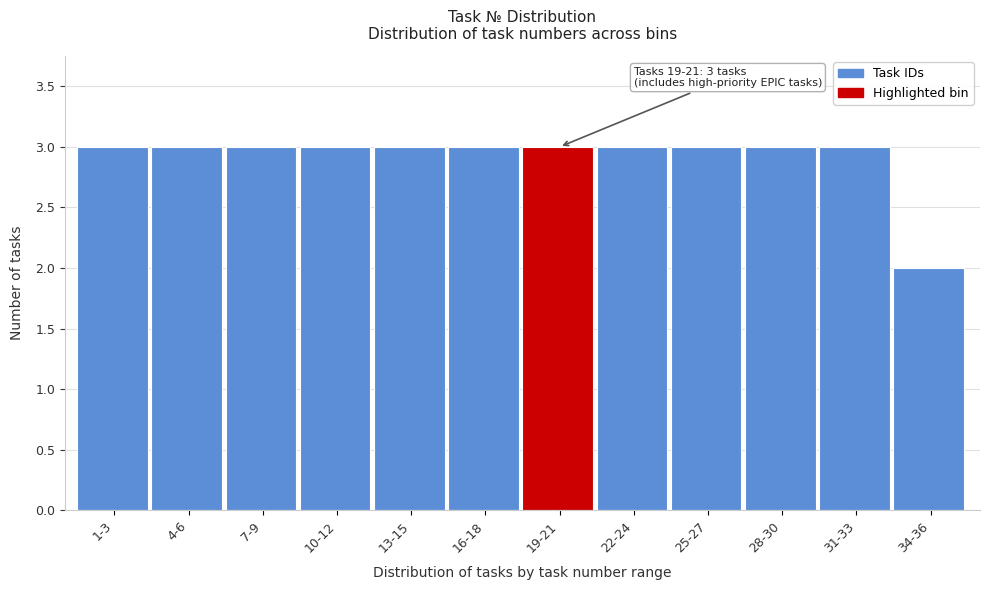

Reading left to right, transcribe all the data shown in this chart.

1-3=3	4-6=3	7-9=3	10-12=3	13-15=3	16-18=3	19-21=3	22-24=3	25-27=3	28-30=3	31-33=3	34-36=2